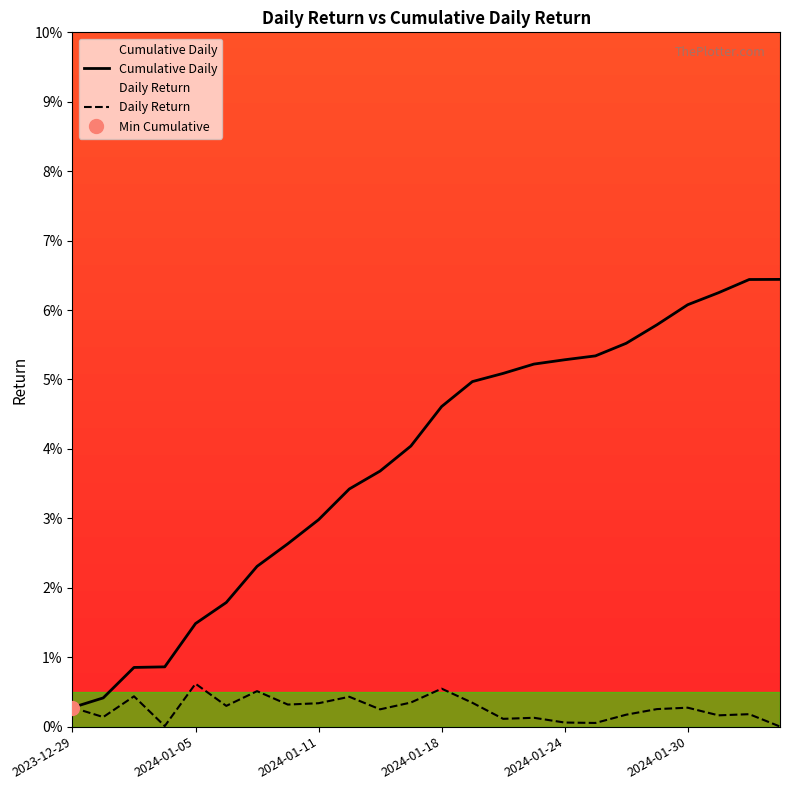

Does the chart have visible grid lines?

No